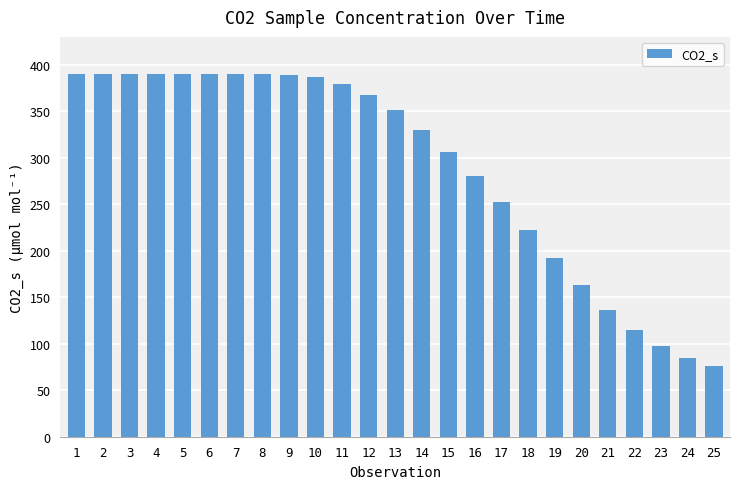

How many bars are there in total?

25